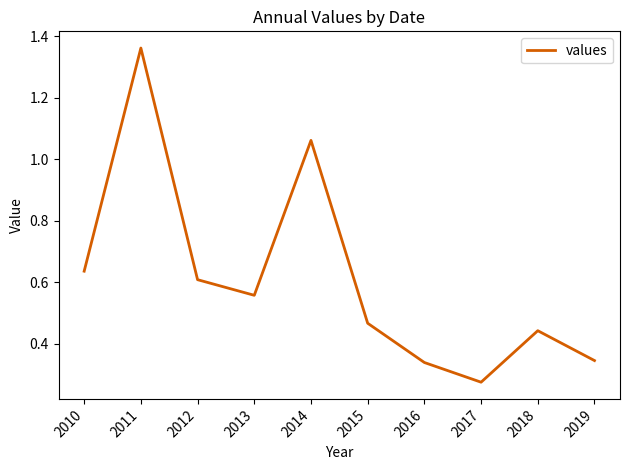

Between 2013 and 2015, which is larger?

2013